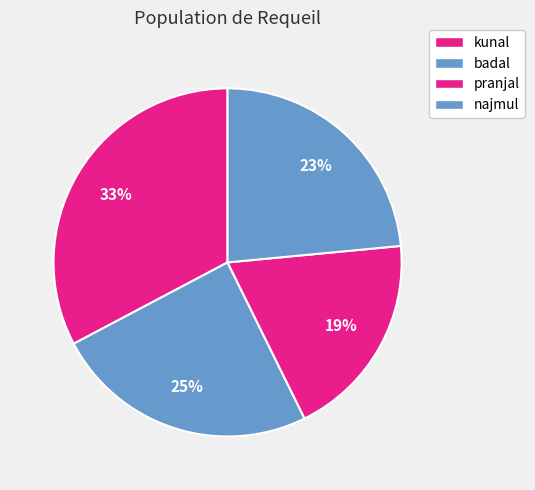

To the nearest percent, what is the average slice percentage?

25%